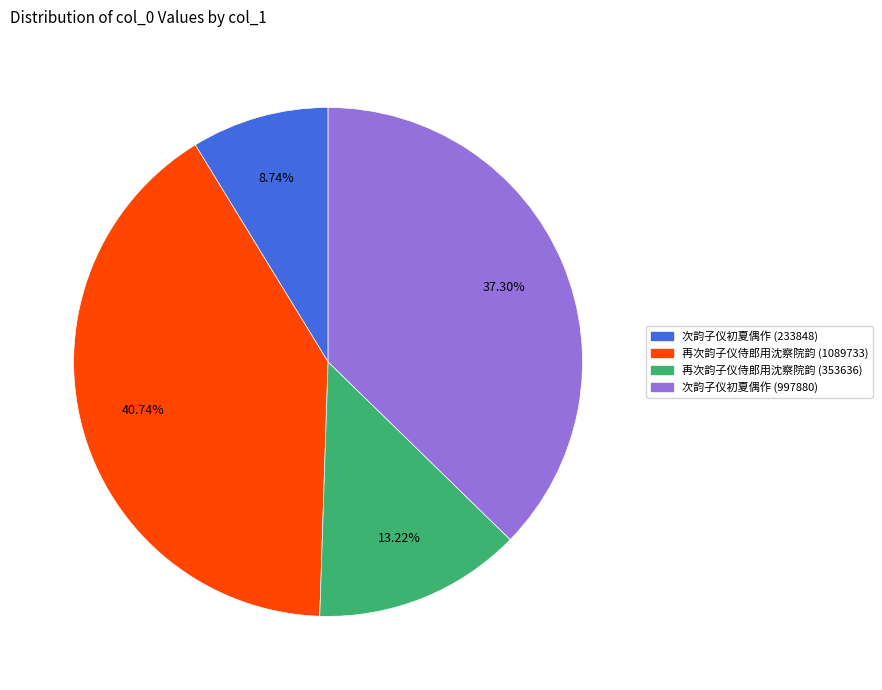

True or false: 次韵子仪初夏偶作 (233848) accounts for 9% of the total.

True